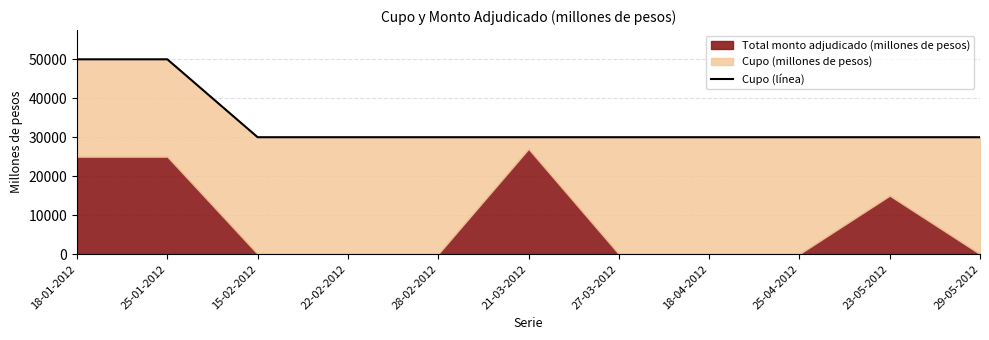

List the labels in order of value, smallest first.

15-02-2012, 22-02-2012, 28-02-2012, 21-03-2012, 27-03-2012, 18-04-2012, 25-04-2012, 23-05-2012, 29-05-2012, 18-01-2012, 25-01-2012